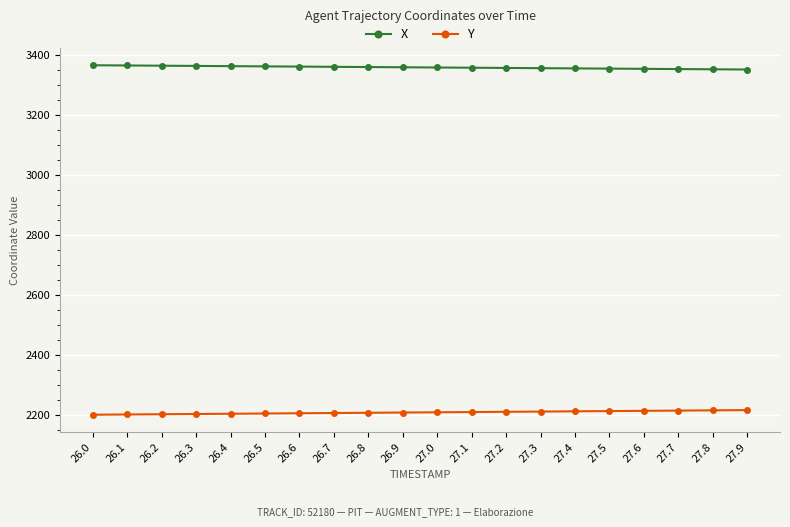

The value of X at 26.0 is 1496.0. True or false?

False